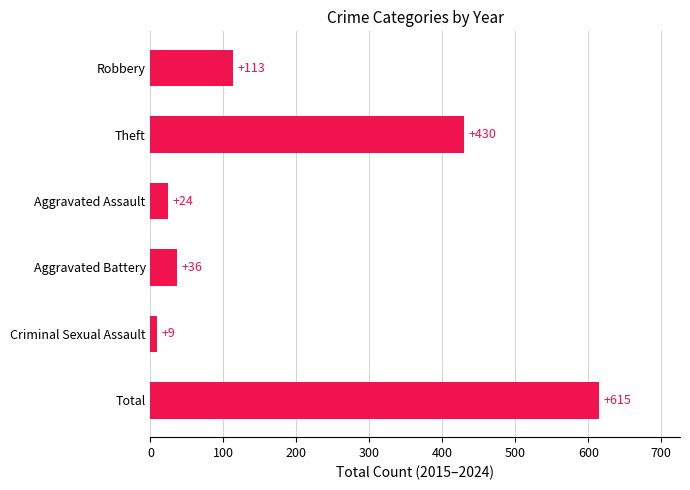

How many categories are shown in the chart?

6